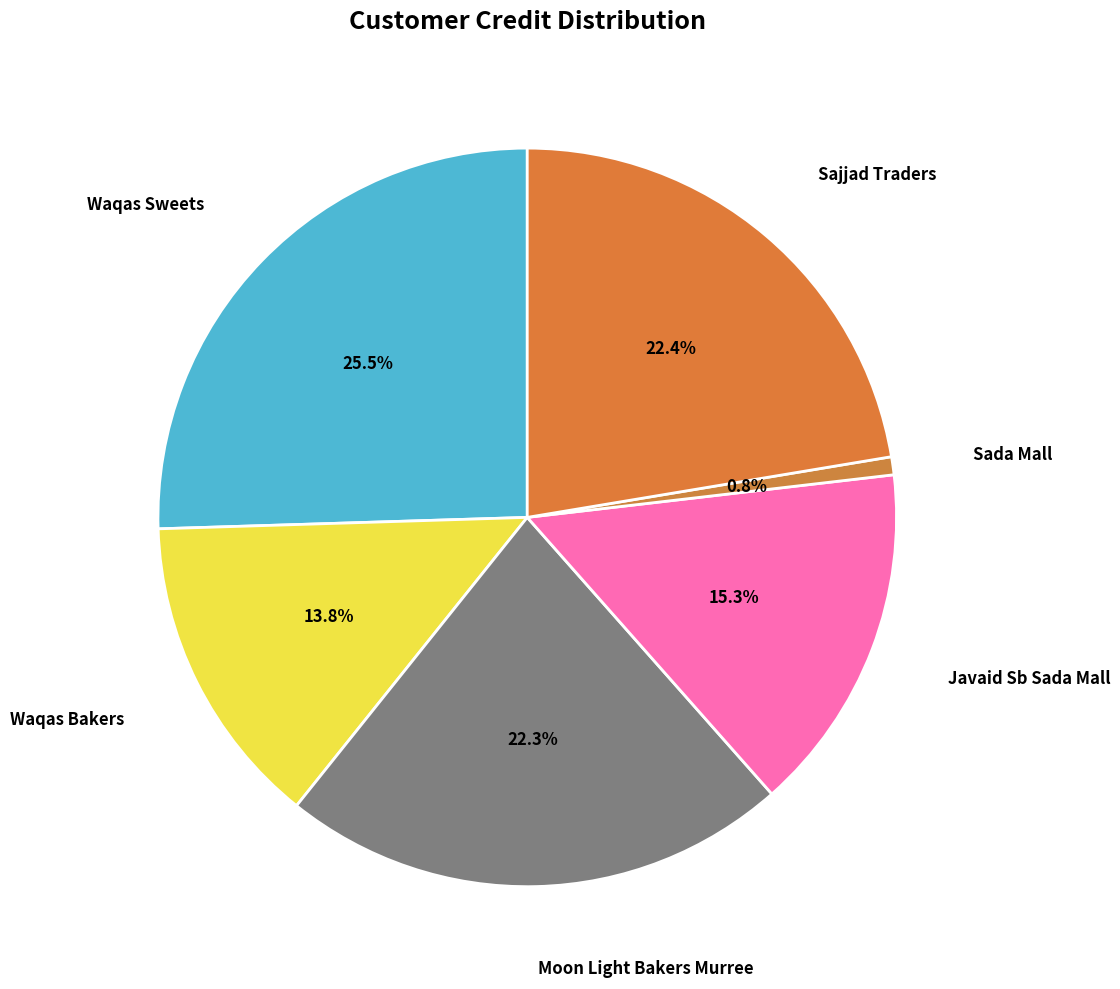

Count the number of slices in the pie.

6